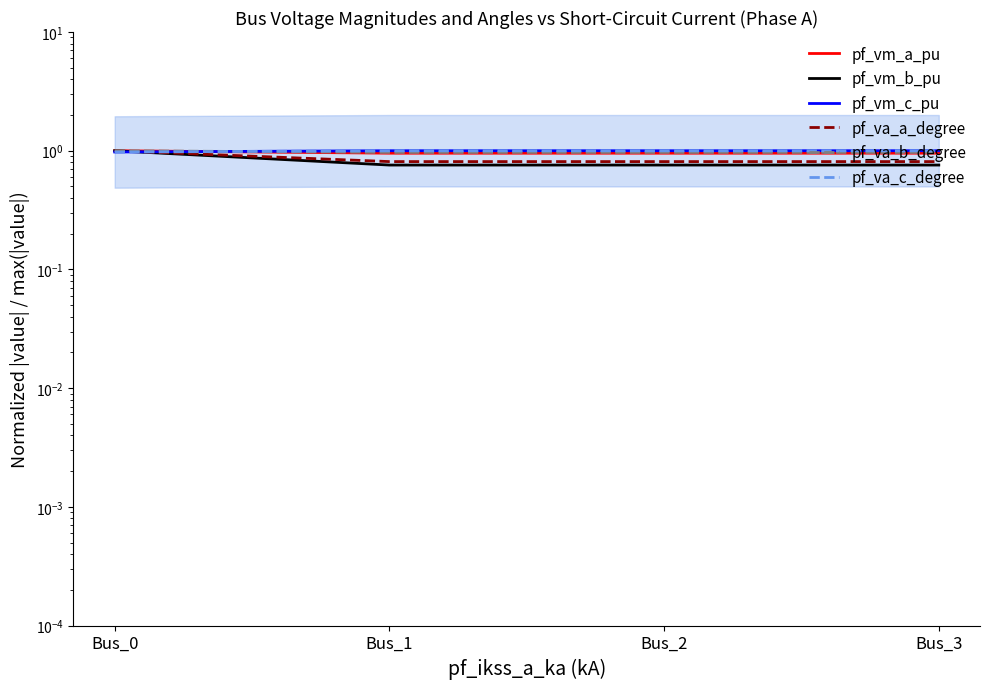

True or false: pf_vm_a_pu has a value of 1.4 at Bus_2.

False